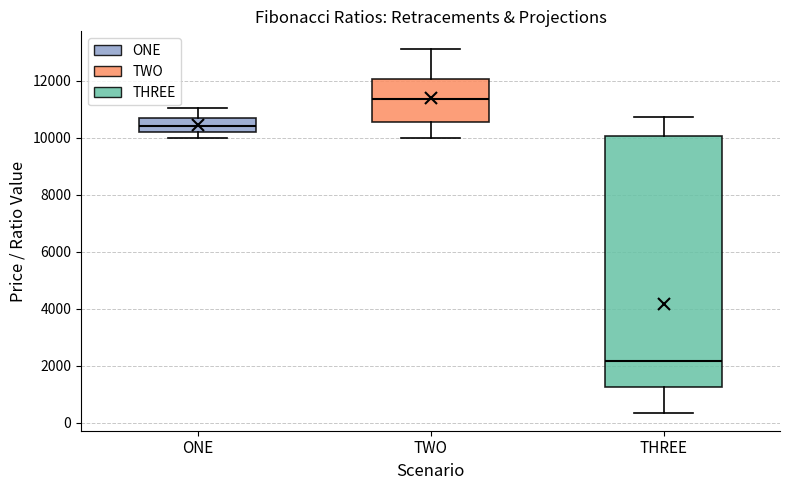

Comparing the boxes themselves (not the whiskers), which one is the tallest?

THREE